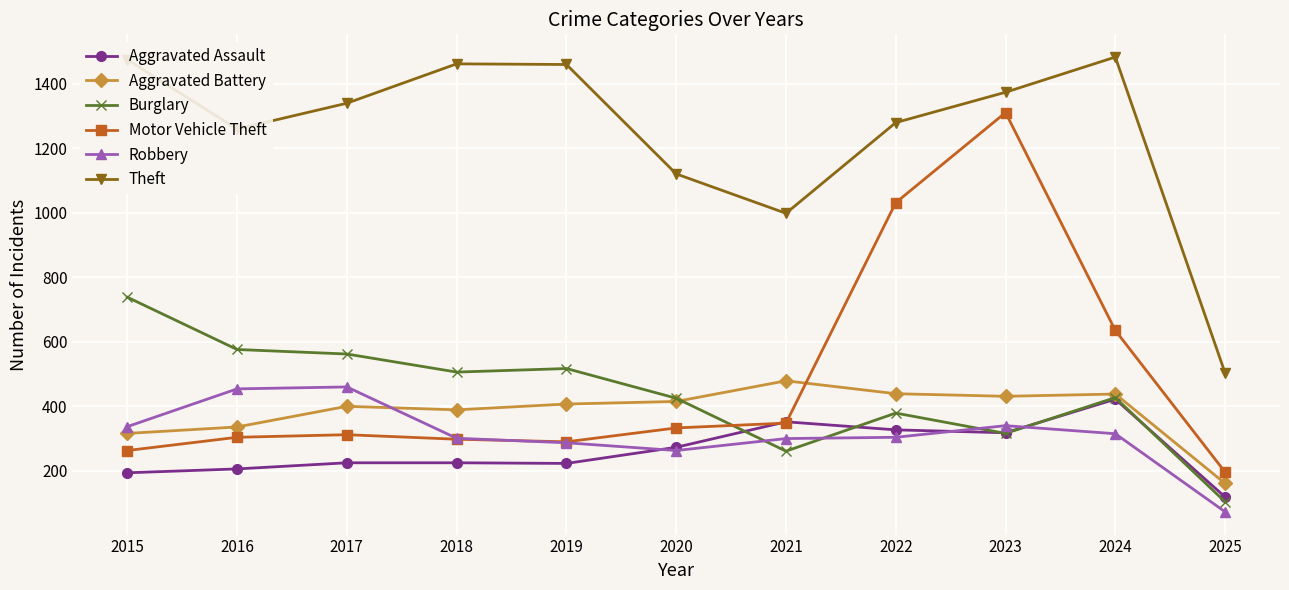

Where does the Burglary series first go above 427?

2015